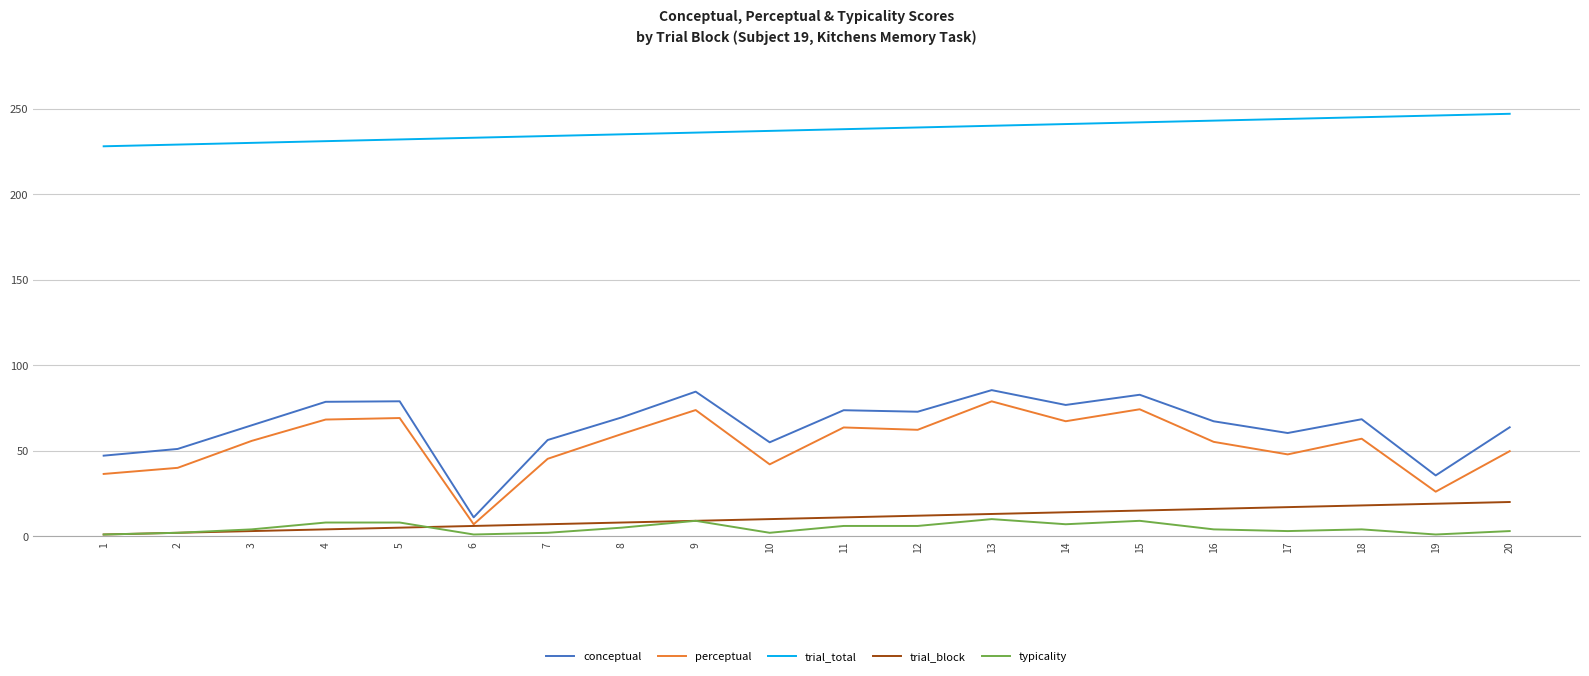

True or false: conceptual and perceptual cross at least once.

False